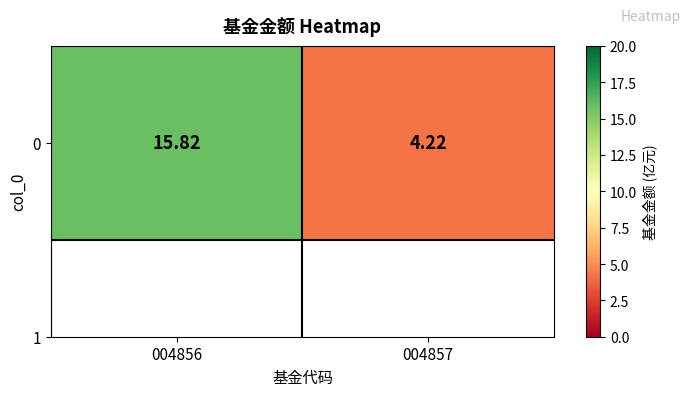

At which label is the value closest to 10?

004857